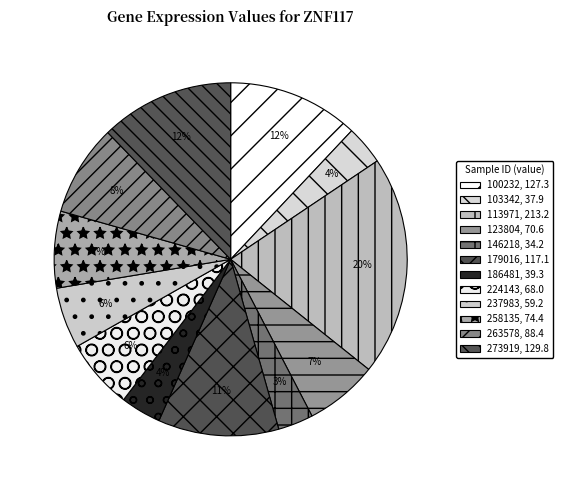

Rank the categories by value from lowest to highest.

146218, 103342, 186481, 237983, 224143, 123804, 258135, 263578, 179016, 100232, 273919, 113971